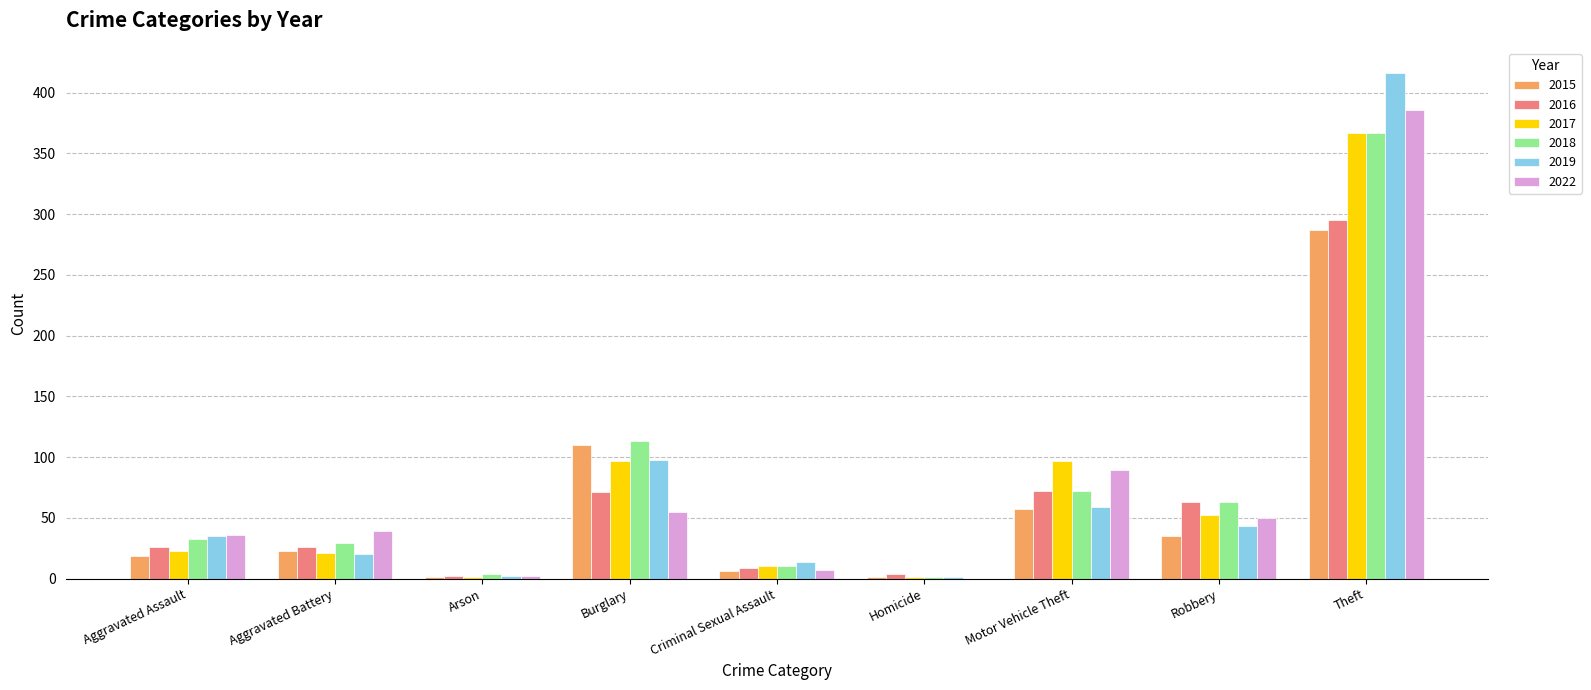

At which label does 2015 reach its peak?

Theft